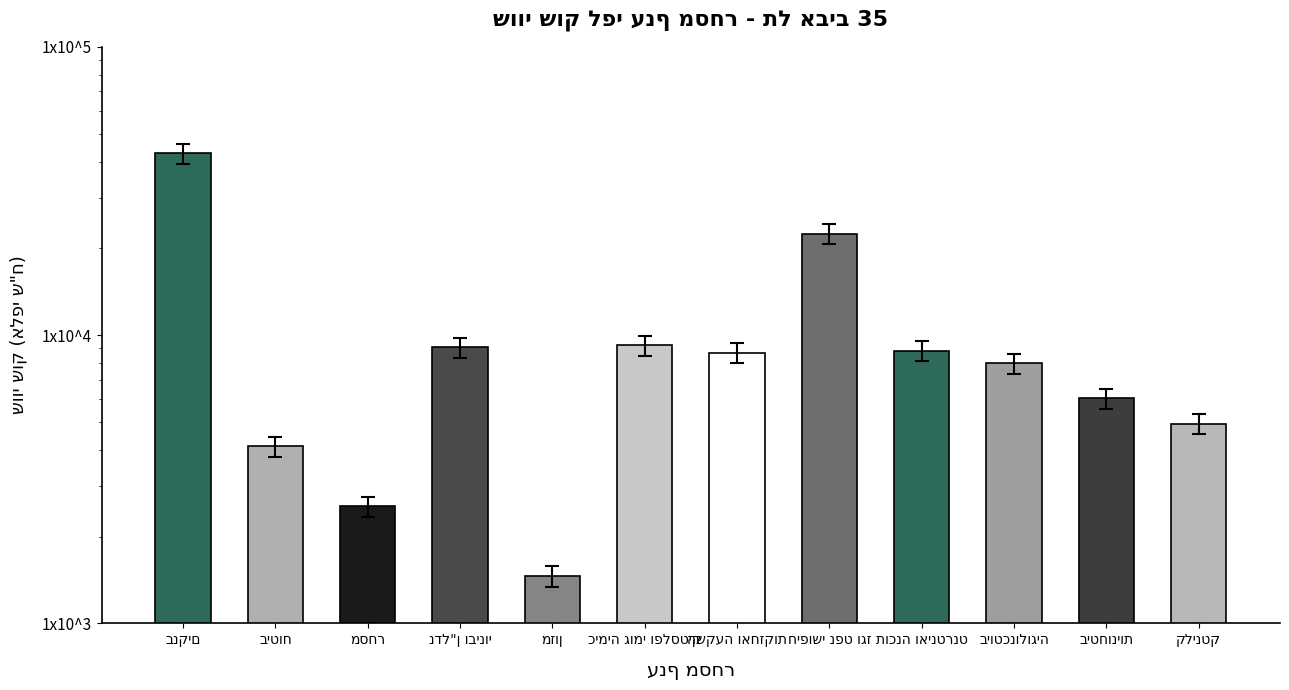

What is the label of the 6th bar from the left?

כימיה גומי ופלסטיק